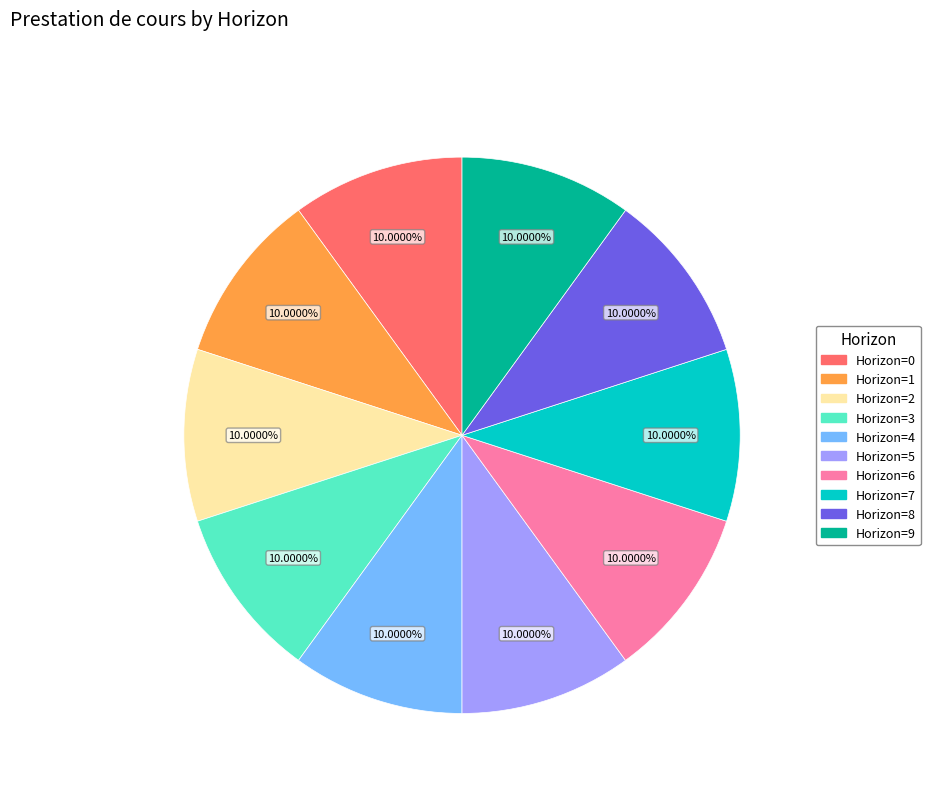

Approximately how many times larger is the value at Horizon=2 compared to Horizon=1?

1.0